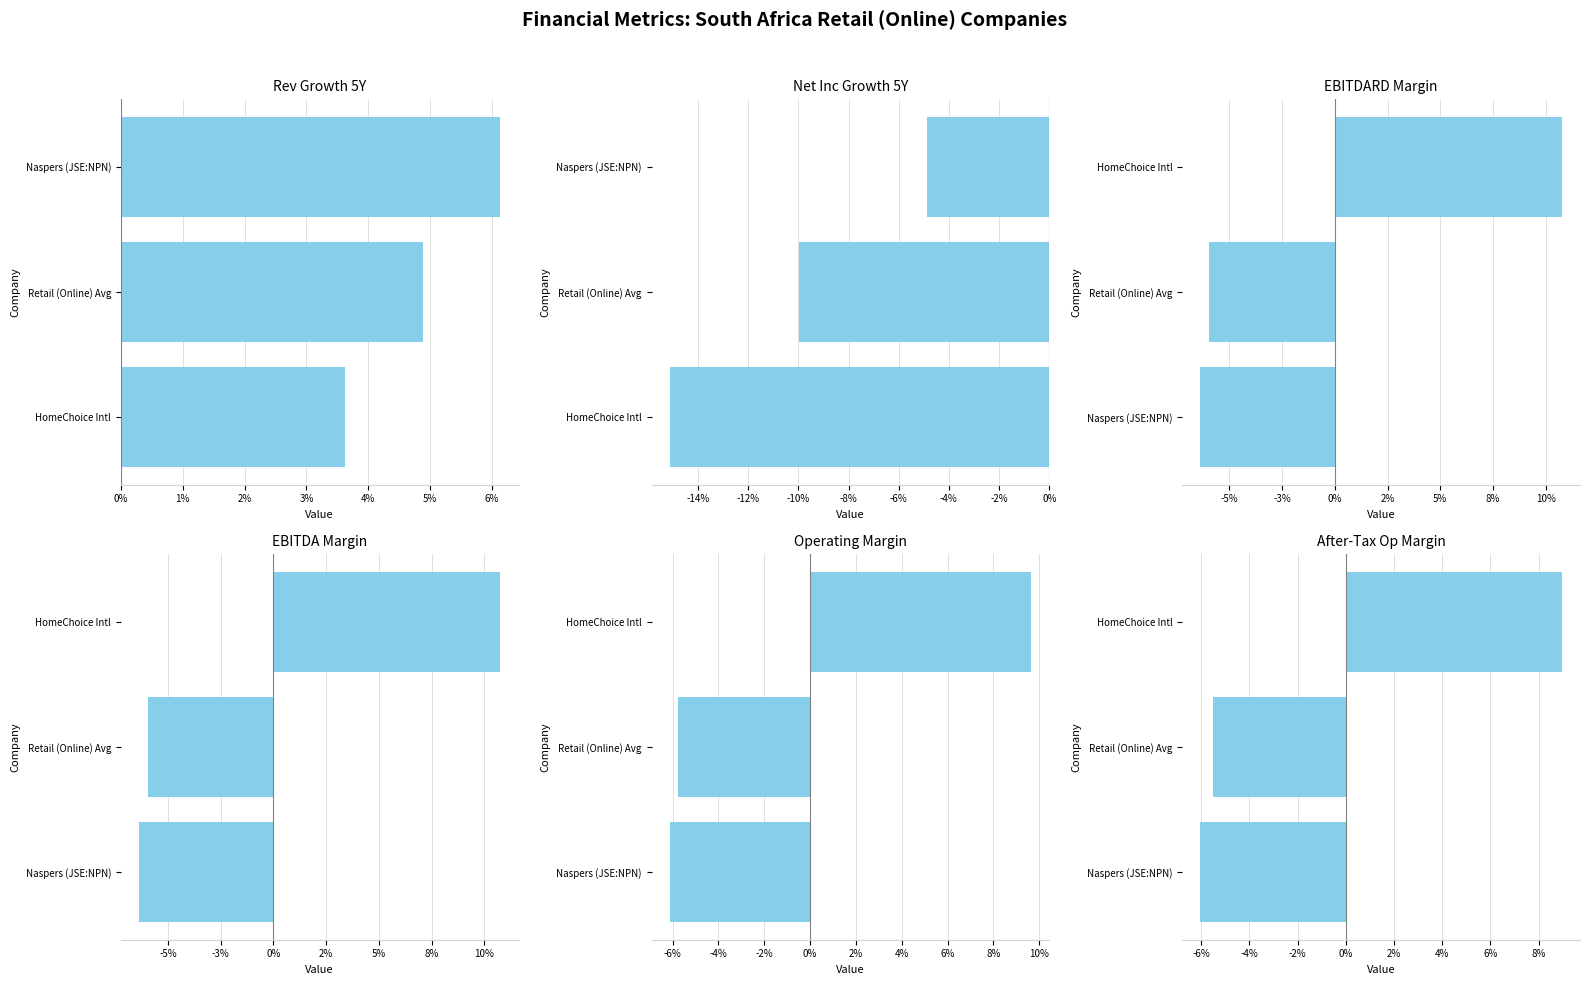

The value of EBITDARD Margin at Retail (Online) Avg is -0.1. True or false?

False